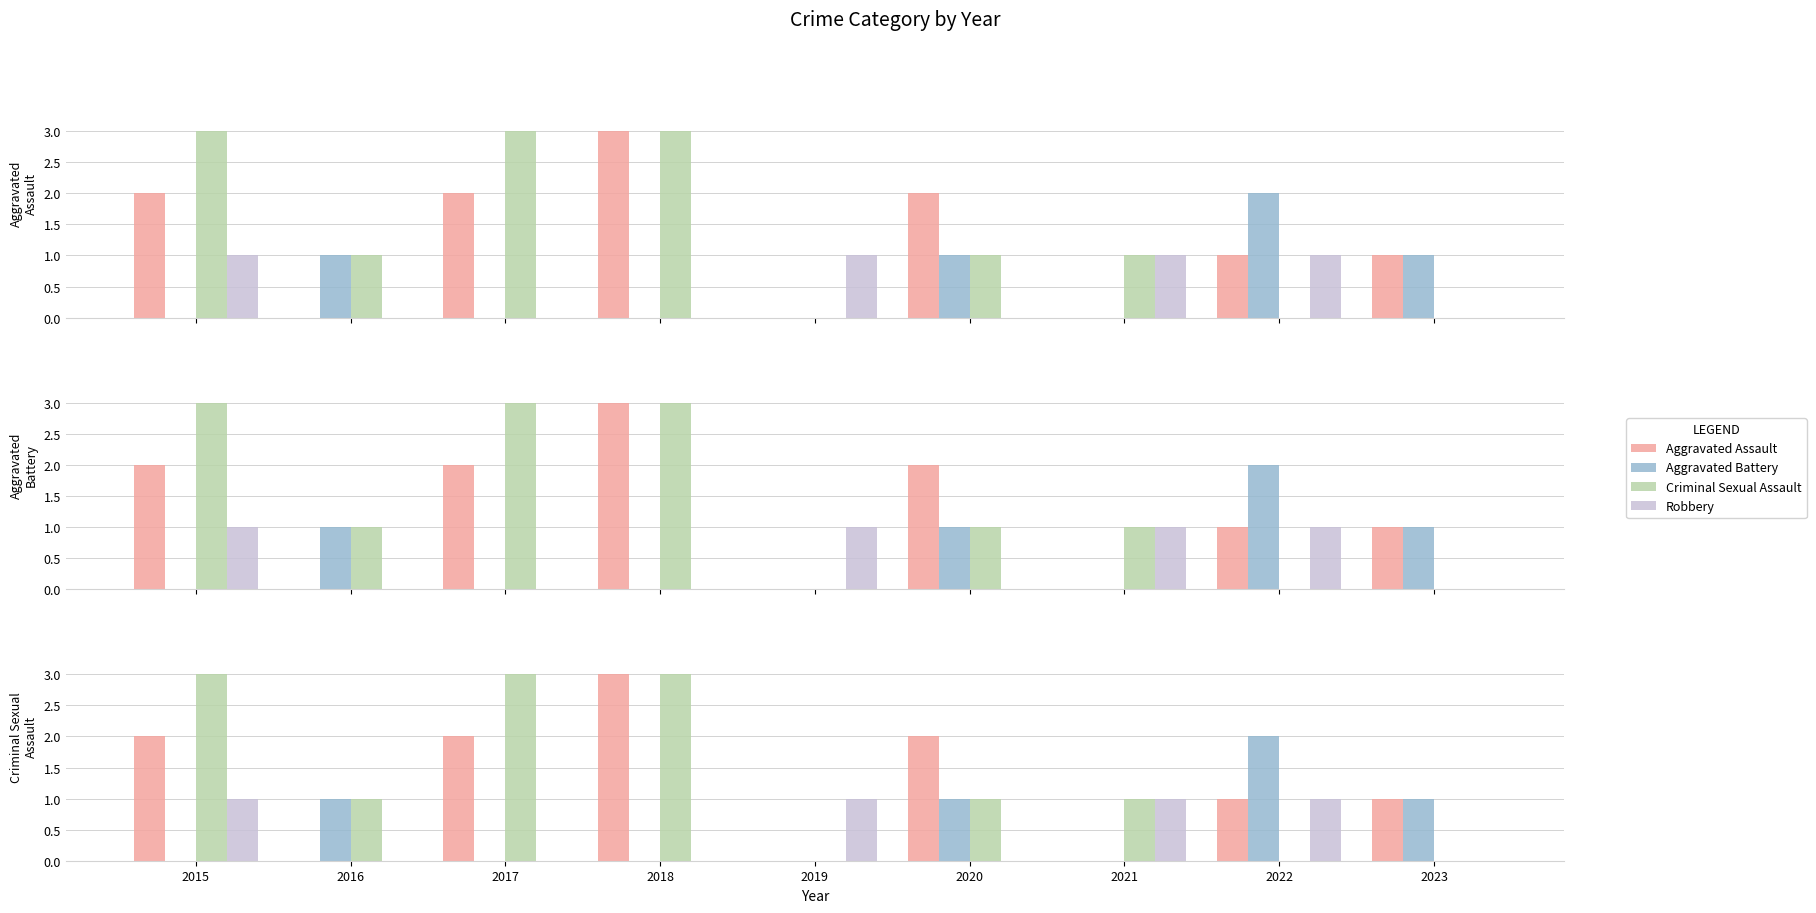

At which label does Aggravated Assault reach its minimum?

2016